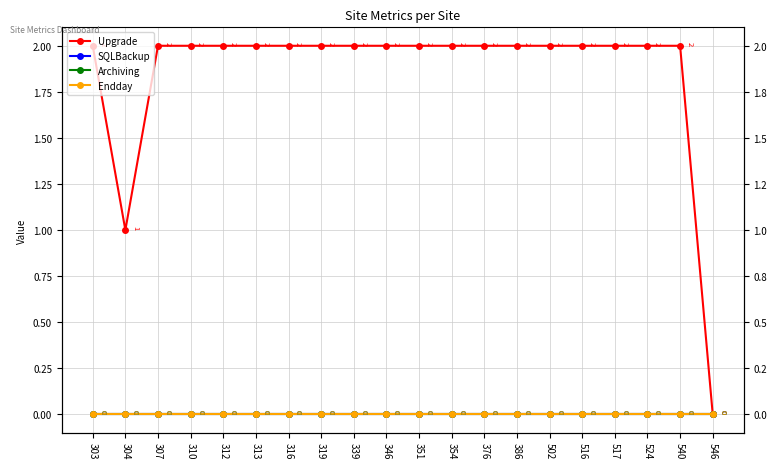

Between 303 and 502, which is larger?

303